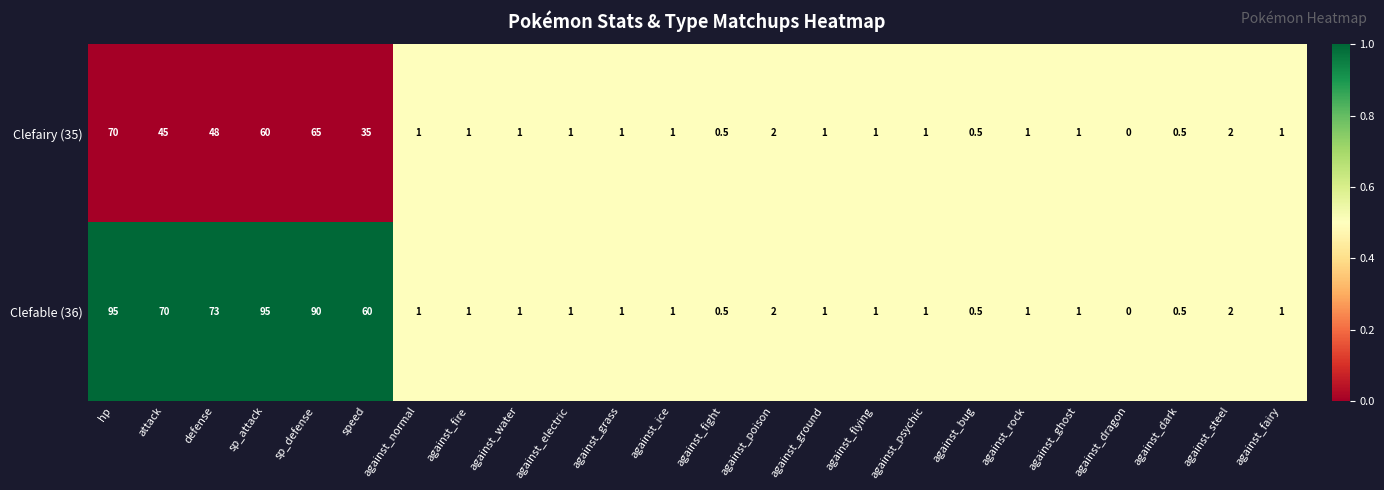

Is the value of Clefairy (35) at sp_attack greater than the value of Clefable (36) at sp_defense?

No